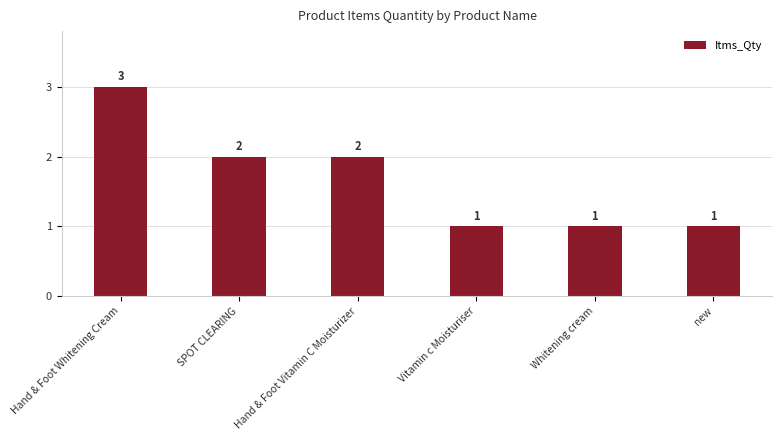

Are the bars horizontal?

No